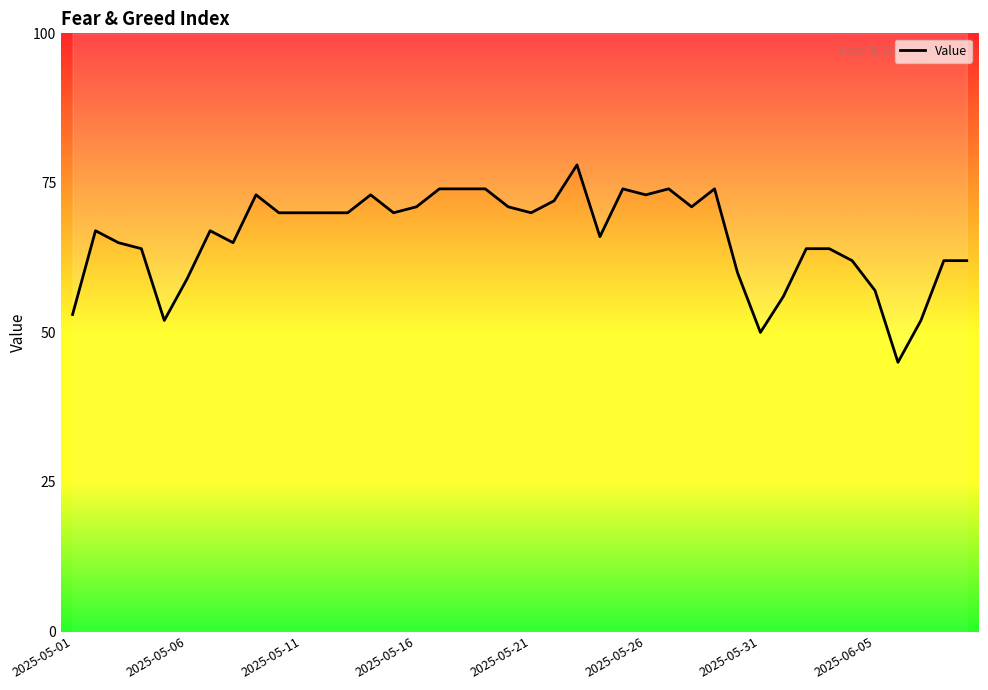

What is the minimum value shown in the chart?

45